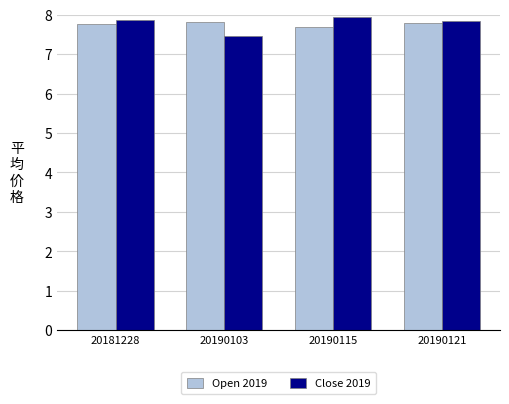

What is the smallest value displayed?

7.5